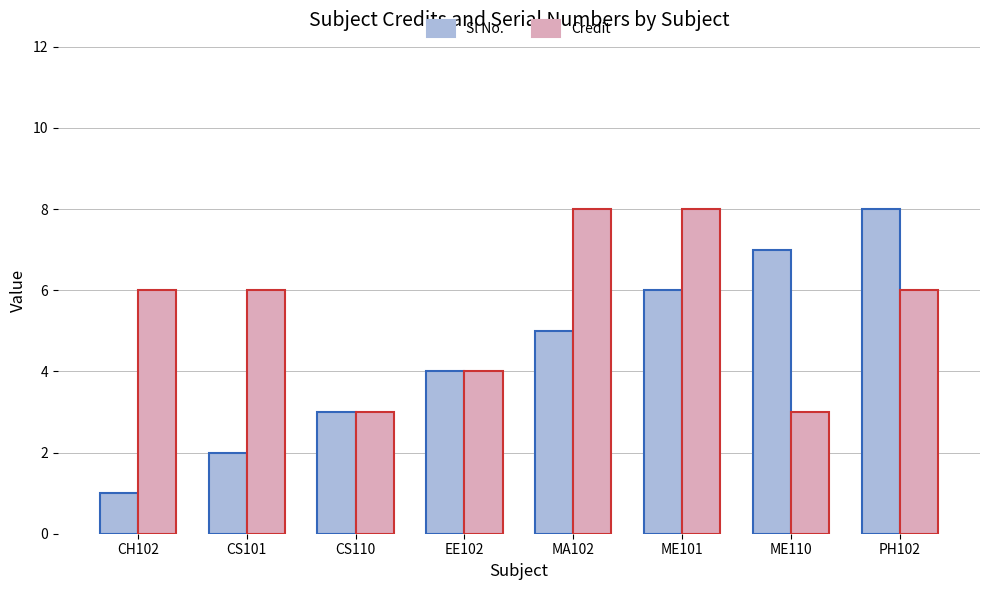

List the series in order of their overall mean, highest first.

Credit, Sl No.